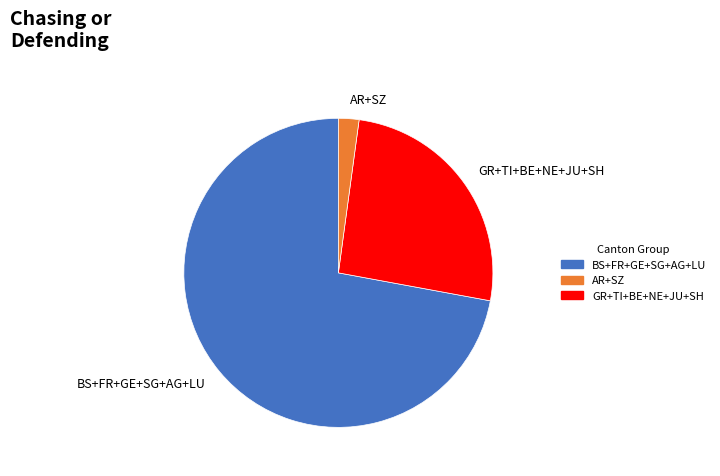

Rank the categories by value from lowest to highest.

AR+SZ, GR+TI+BE+NE+JU+SH, BS+FR+GE+SG+AG+LU